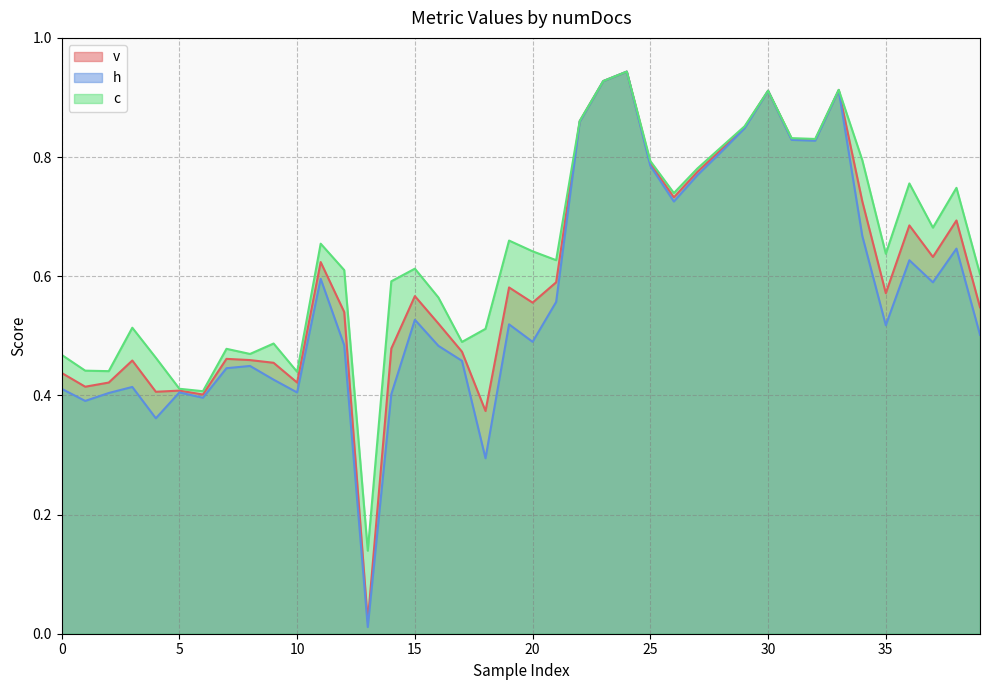

What is the label of the 31st point from the right?

3001